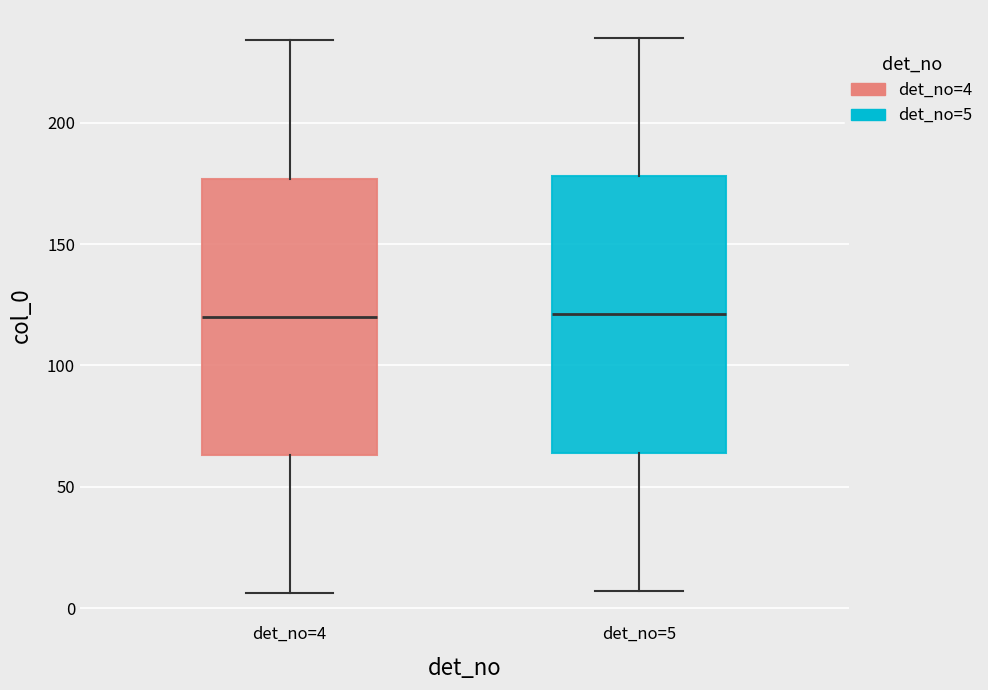

Where is the upper edge of the box for det_no=4 on the y-axis? The values are not printed on the chart, so give them approximately, as read against the axis.

175